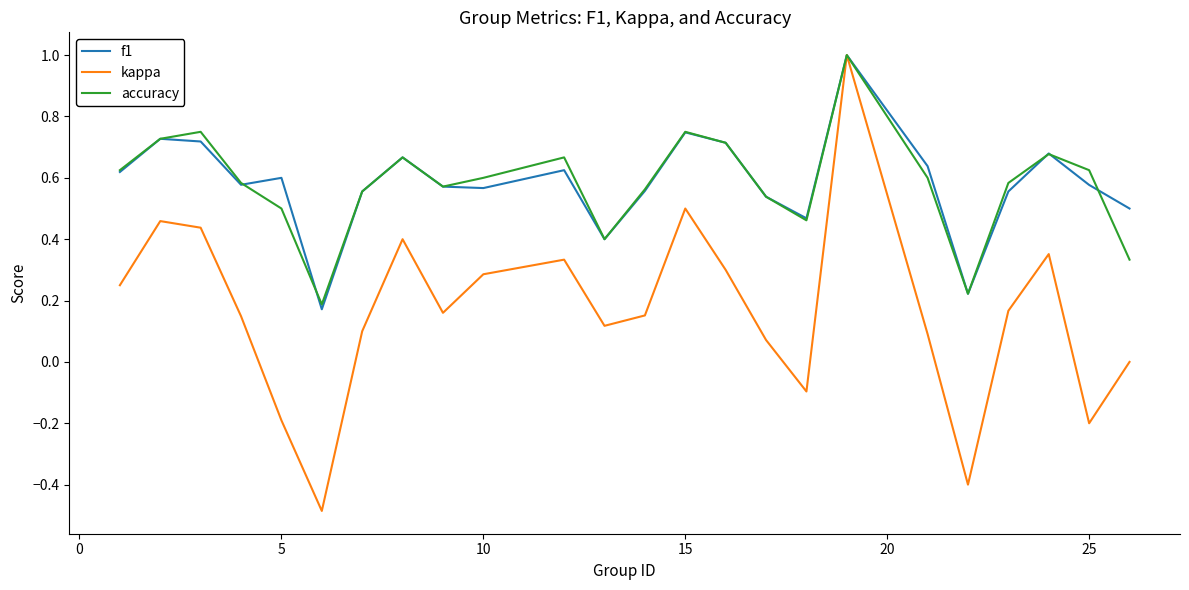

What is the maximum value shown in the chart?

1.0